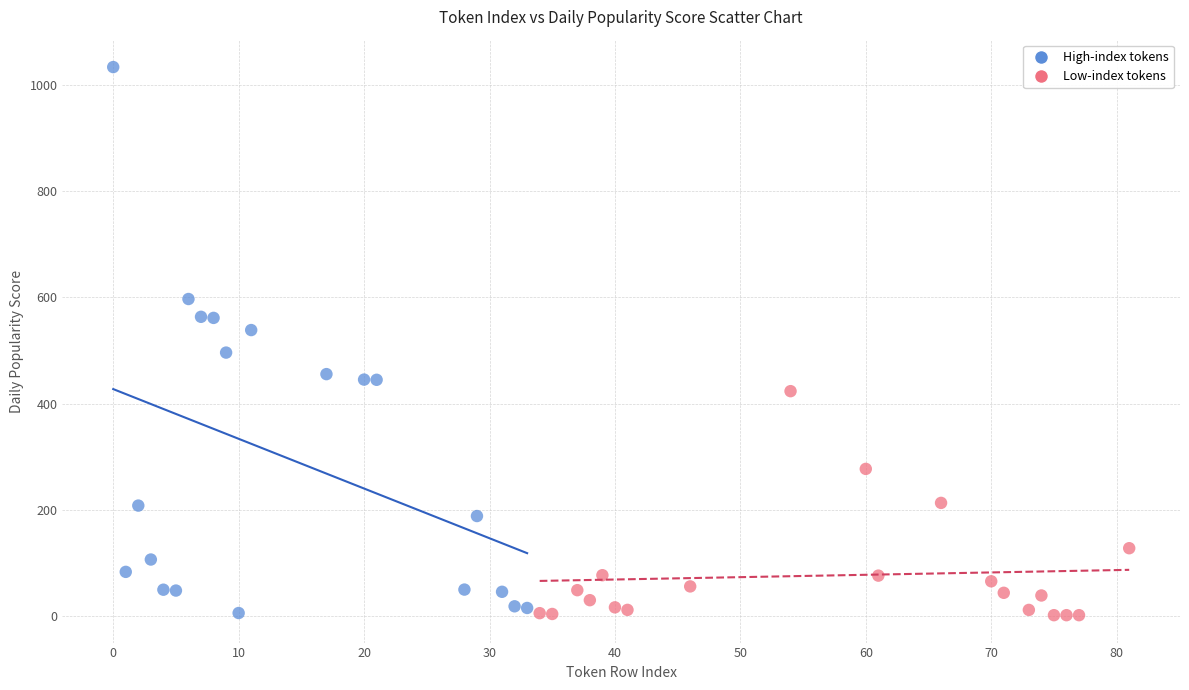

Which series reaches the maximum Y coordinate?

High-index tokens